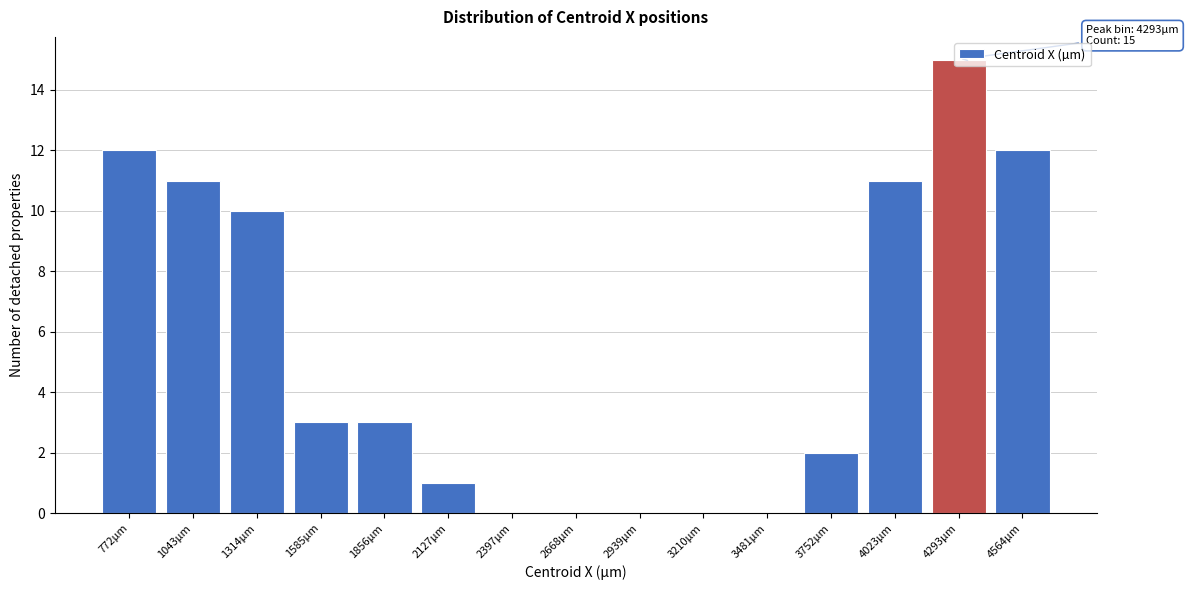

Which range on the x-axis has the tallest bar?

4150 to 4450